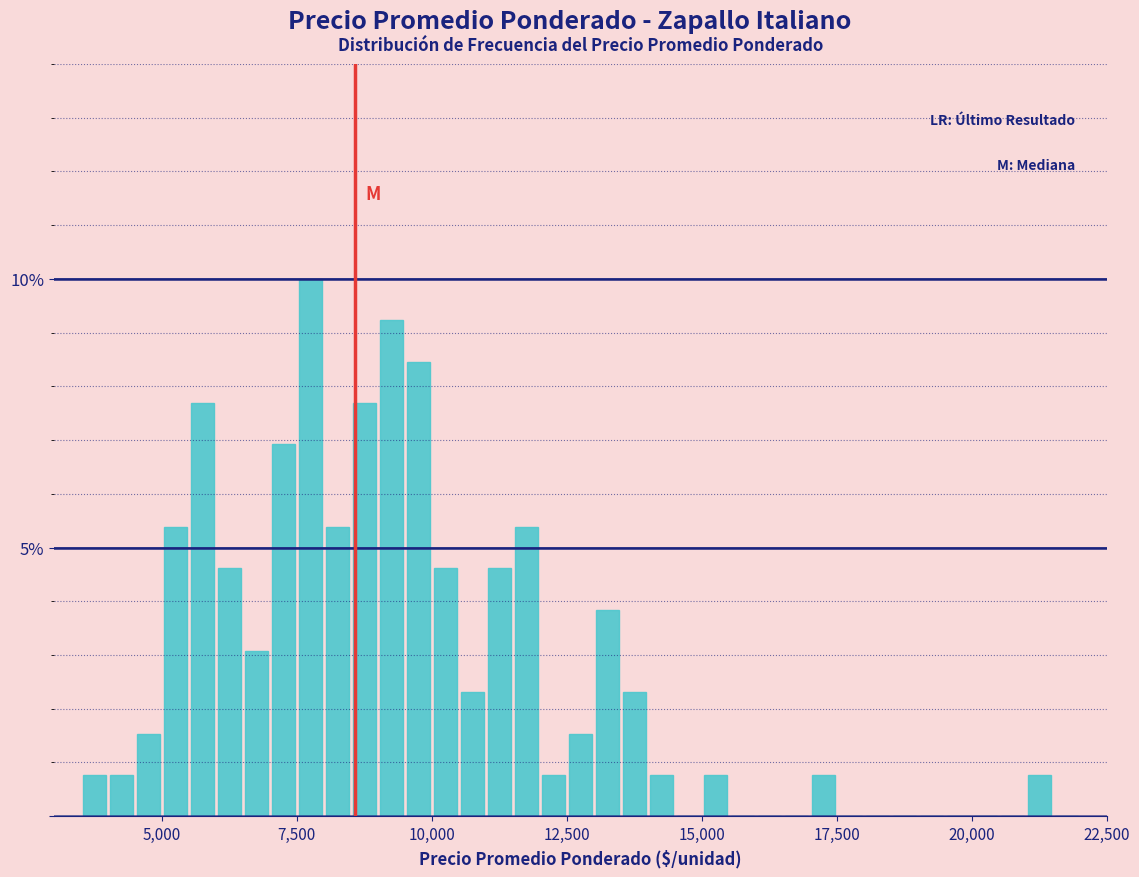

Around what value on the x-axis is the tallest bar? Give the approximate position of its centre, as read against the axis.

8000